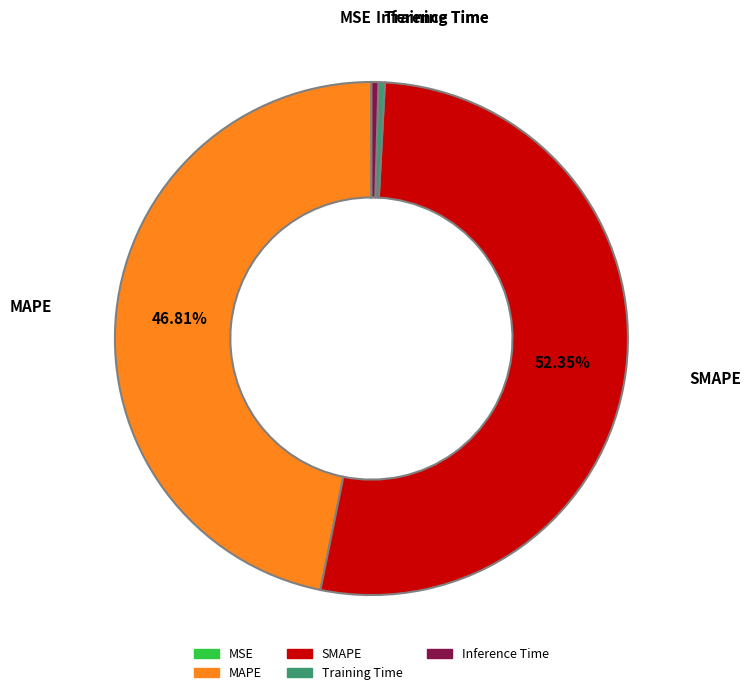

Which category has the biggest portion of the pie?

SMAPE